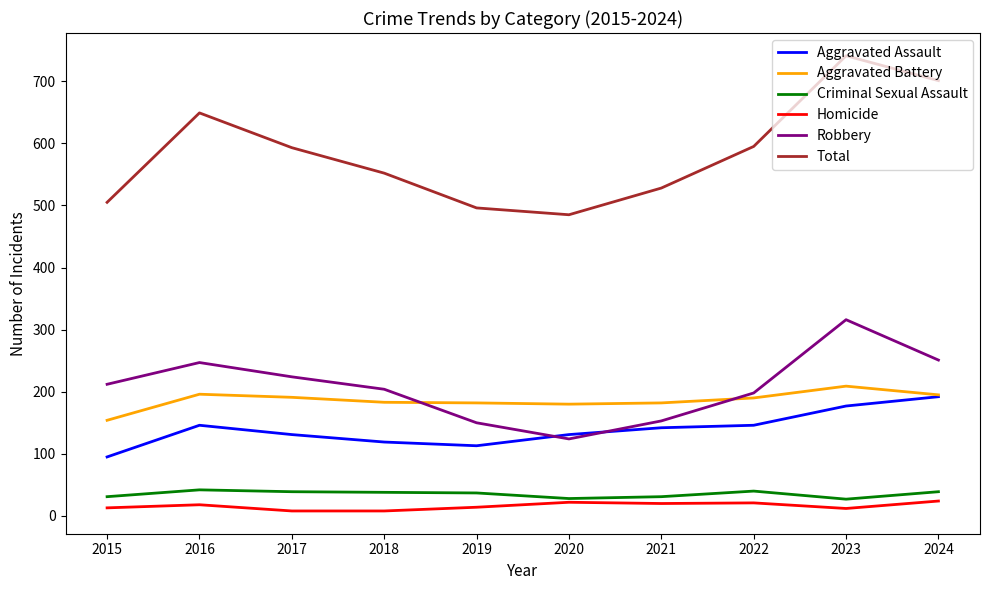

At which label does Aggravated Battery first exceed 190?

2016